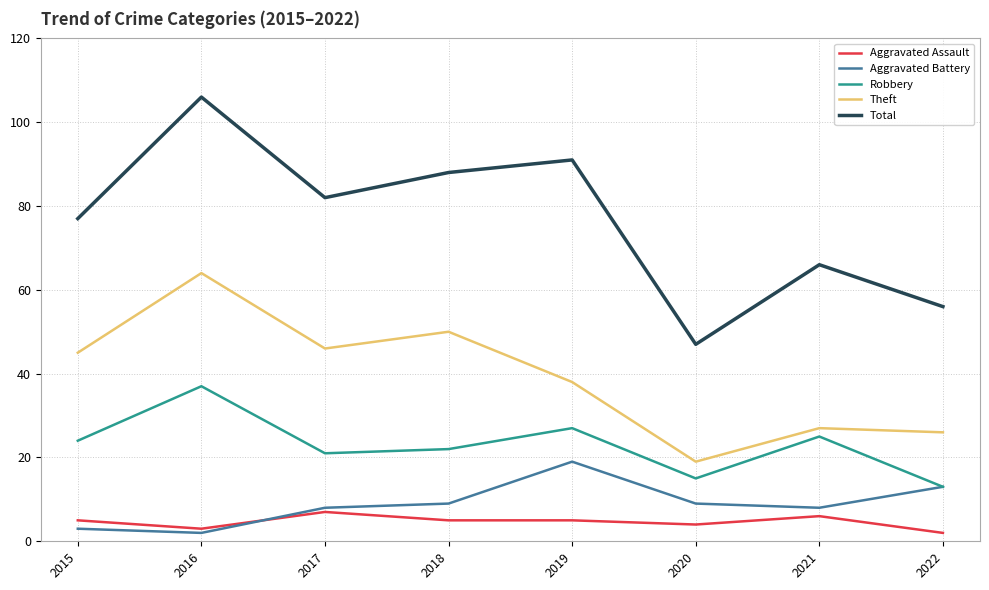

Which series has the largest total across all categories?

Total